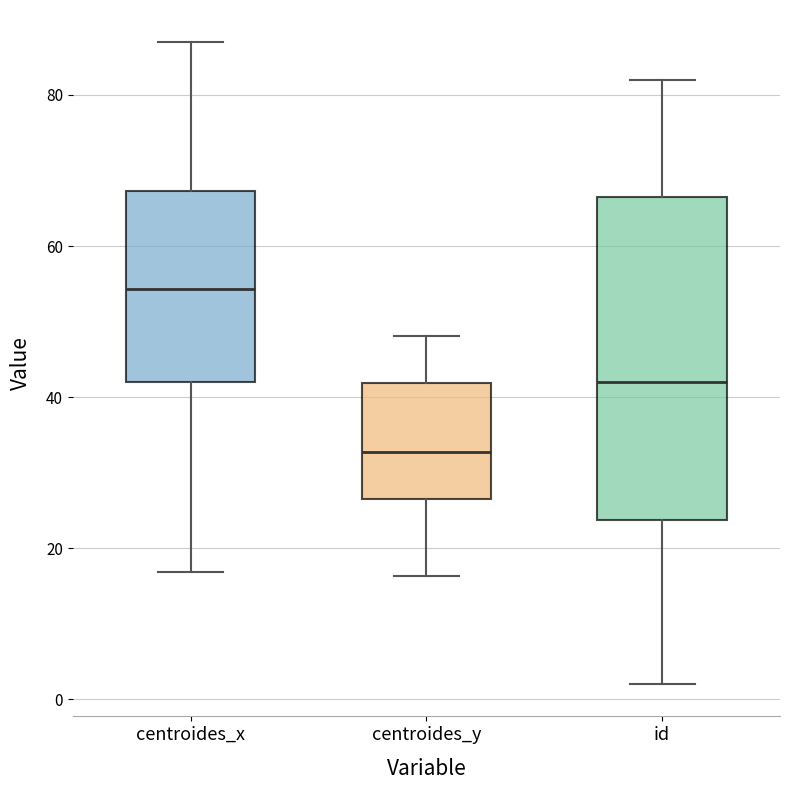

Which box has the lowest median line?

centroides_y